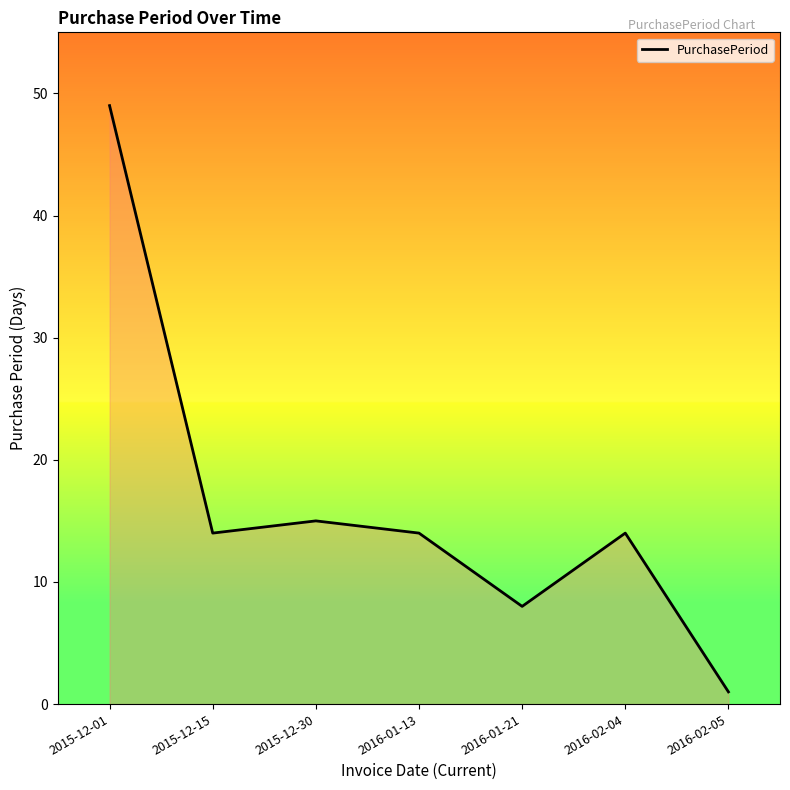

Does the chart display data point markers on the line(s)?

No